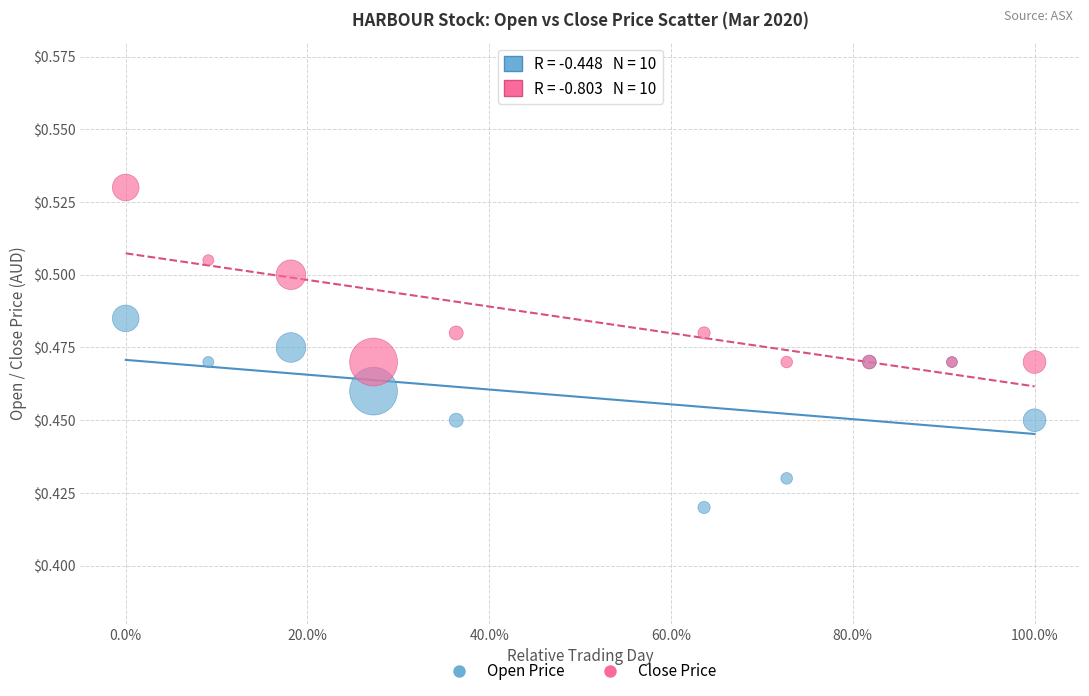

Which series contains the lowest Y value?

Open Price